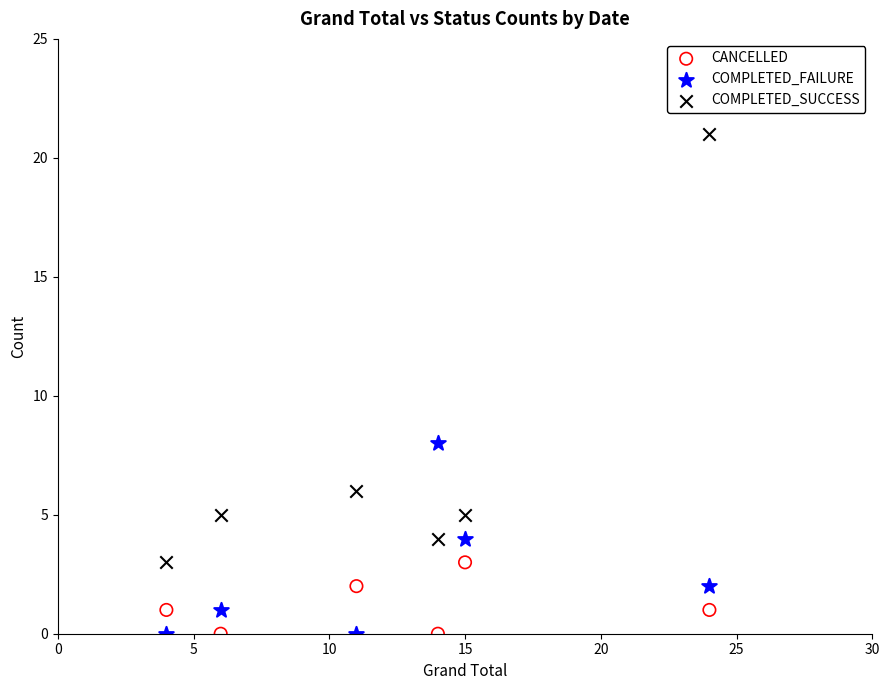

Across all data points, what is the range of X values (max minus min)?

20